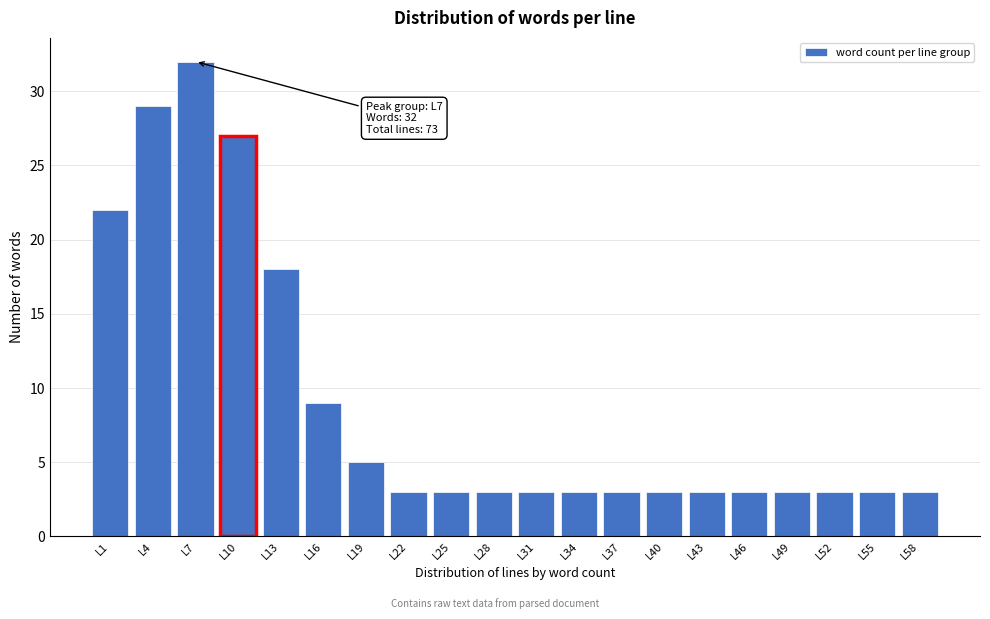

Reading left to right, transcribe all the data shown in this chart.

L1=22	L4=29	L7=32	L10=27	L13=18	L16=9	L19=5	L22=3	L25=3	L28=3	L31=3	L34=3	L37=3	L40=3	L43=3	L46=3	L49=3	L52=3	L55=3	L58=3